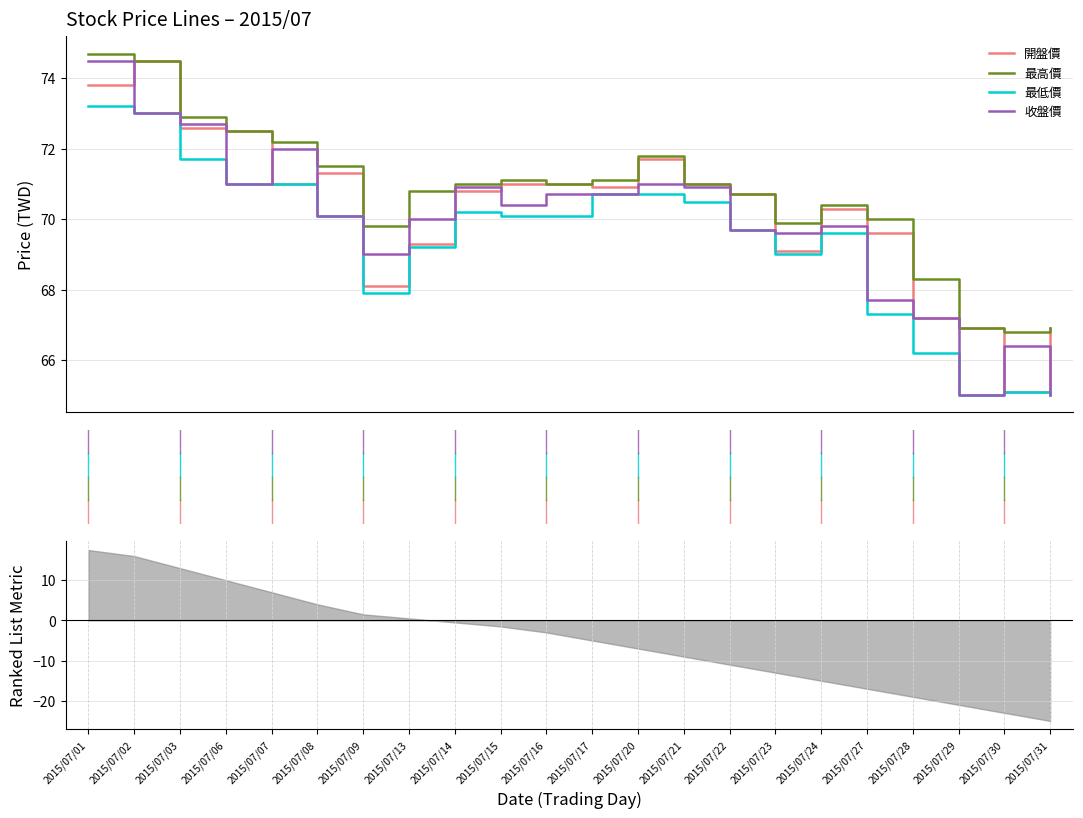

What are all the series names shown in the legend?

開盤價, 最高價, 最低價, 收盤價